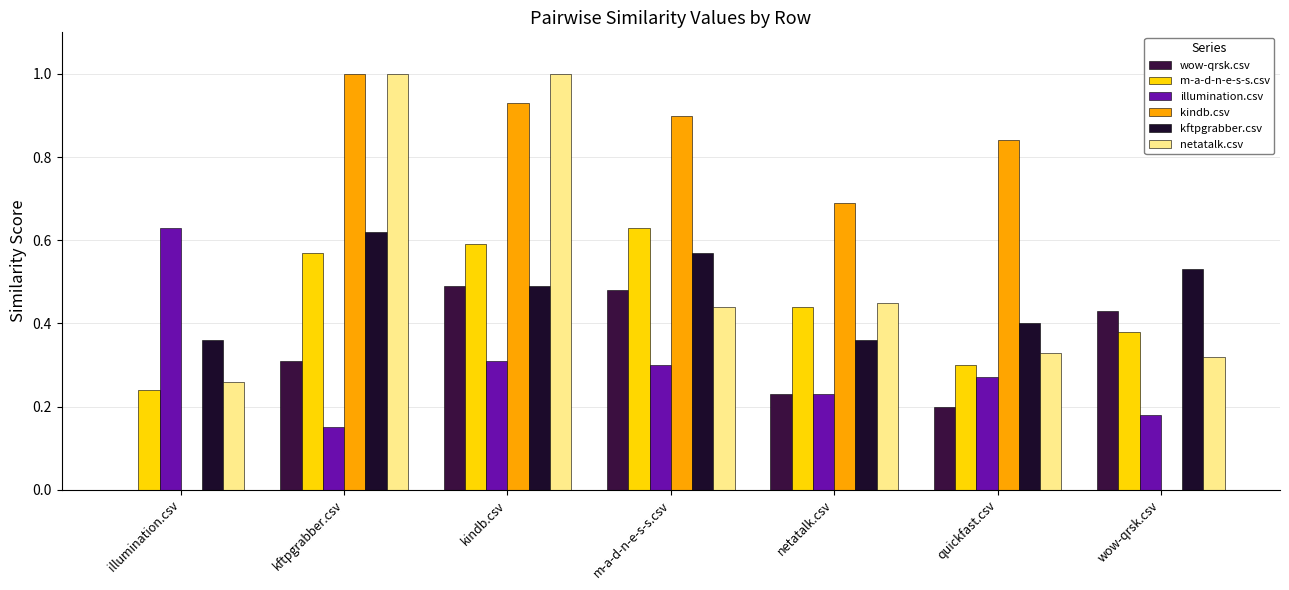

At which category is the sum across all series the highest?

kindb.csv